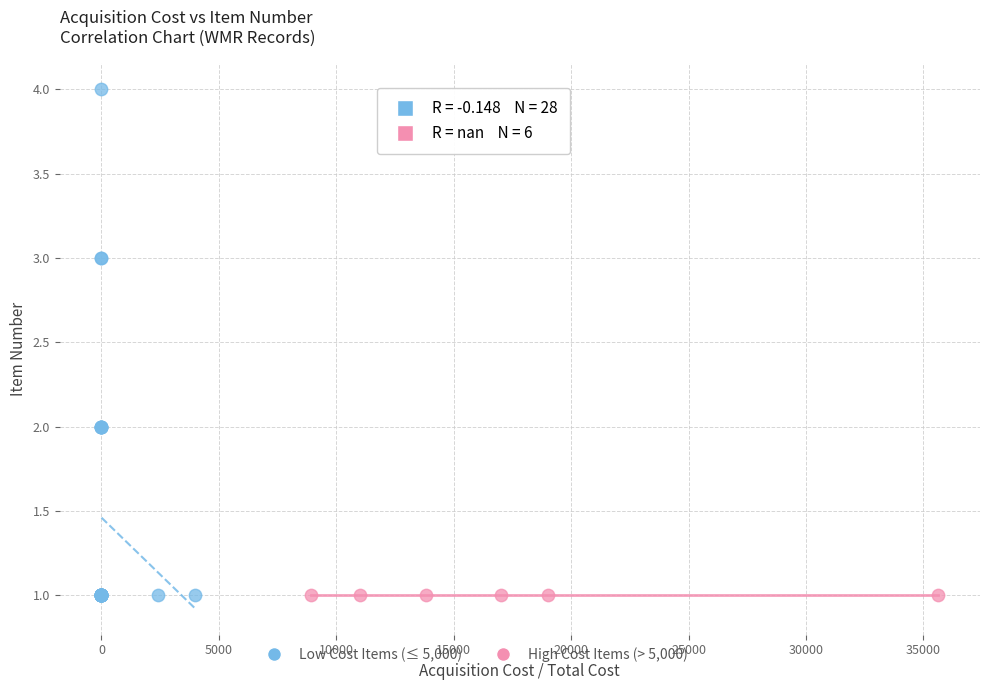

Which series reaches the maximum Y coordinate?

Low Cost Items (≤ 5,000)